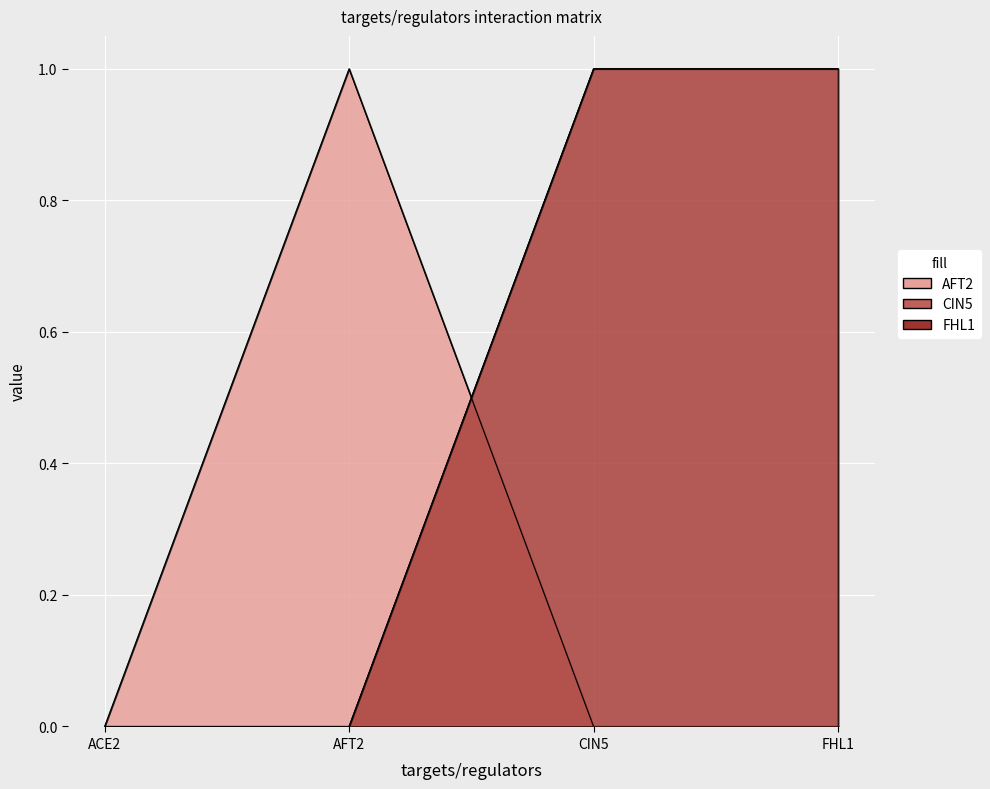

Where is the first local maximum for AFT2?

AFT2